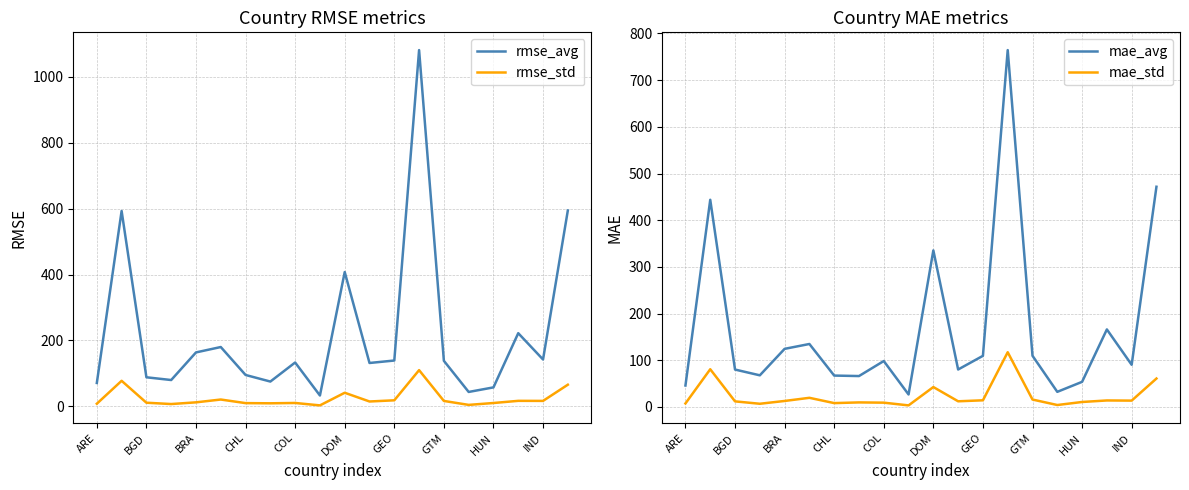

What is the minimum value for mae_avg?

26.8